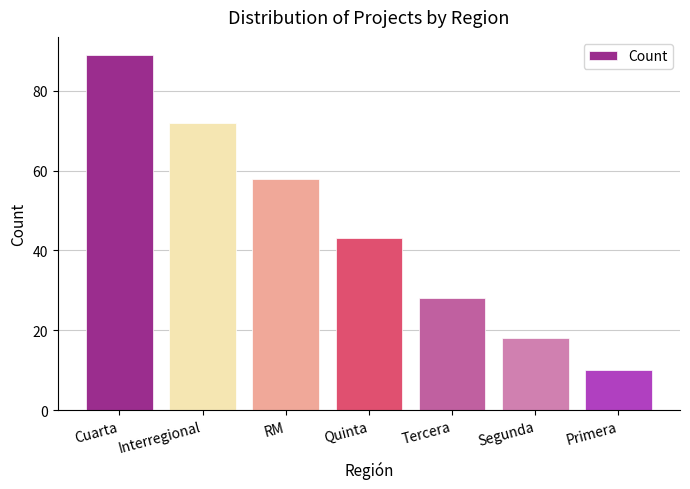

Rank the categories by value from lowest to highest.

Primera, Segunda, Tercera, Quinta, RM, Interregional, Cuarta